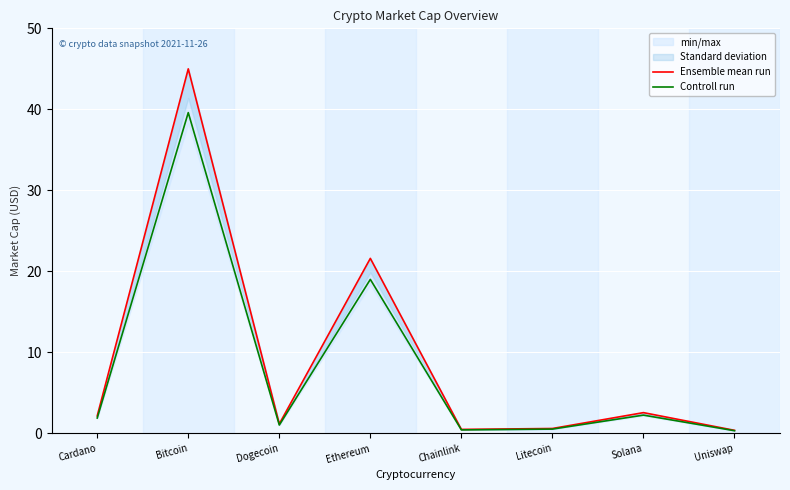

Which label corresponds to the largest value in the chart?

Bitcoin